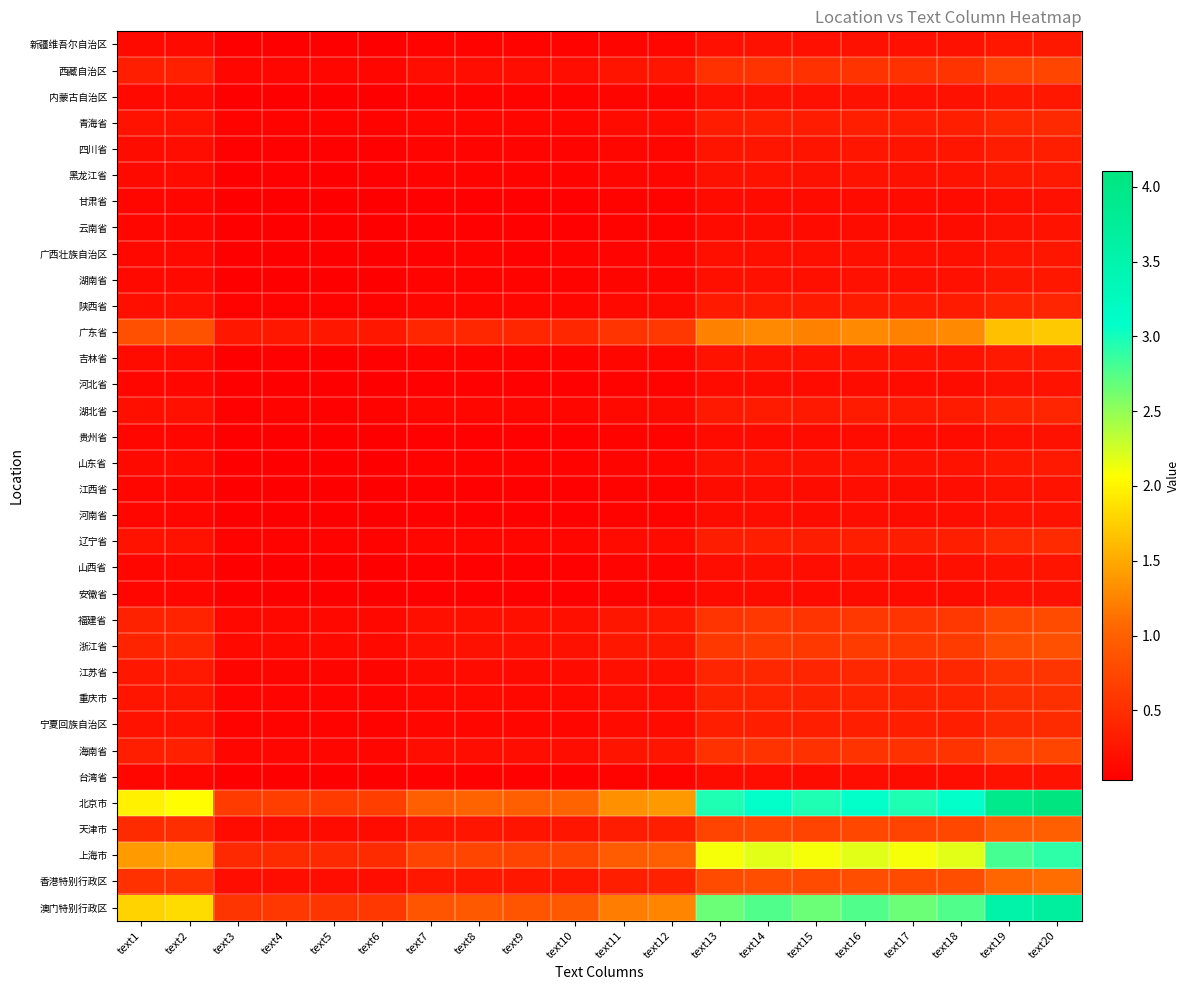

Reading left to right, transcribe all the data shown in this chart.

新疆维吾尔自治区: text1=0.1	text2=0.1	text3=0.0	text4=0.0	text5=0.0	text6=0.0	text7=0.1	text8=0.1	text9=0.1	text10=0.1	text11=0.1	text12=0.1	text13=0.2	text14=0.2	text15=0.2	text16=0.2	text17=0.2	text18=0.2	text19=0.3	text20=0.3
西藏自治区: text1=0.3	text2=0.4	text3=0.1	text4=0.1	text5=0.1	text6=0.1	text7=0.2	text8=0.2	text9=0.2	text10=0.2	text11=0.2	text12=0.2	text13=0.5	text14=0.5	text15=0.5	text16=0.5	text17=0.5	text18=0.5	text19=0.7	text20=0.7
内蒙古自治区: text1=0.1	text2=0.1	text3=0.0	text4=0.0	text5=0.0	text6=0.0	text7=0.1	text8=0.1	text9=0.1	text10=0.1	text11=0.1	text12=0.1	text13=0.2	text14=0.2	text15=0.2	text16=0.2	text17=0.2	text18=0.2	text19=0.3	text20=0.3
青海省: text1=0.2	text2=0.2	text3=0.1	text4=0.1	text5=0.1	text6=0.1	text7=0.1	text8=0.1	text9=0.1	text10=0.1	text11=0.1	text12=0.2	text13=0.3	text14=0.3	text15=0.3	text16=0.3	text17=0.3	text18=0.3	text19=0.4	text20=0.4
四川省: text1=0.2	text2=0.2	text3=0.1	text4=0.1	text5=0.1	text6=0.1	text7=0.1	text8=0.1	text9=0.1	text10=0.1	text11=0.1	text12=0.1	text13=0.2	text14=0.3	text15=0.2	text16=0.3	text17=0.2	text18=0.3	text19=0.3	text20=0.3
黑龙江省: text1=0.1	text2=0.1	text3=0.0	text4=0.0	text5=0.0	text6=0.0	text7=0.1	text8=0.1	text9=0.1	text10=0.1	text11=0.1	text12=0.1	text13=0.2	text14=0.2	text15=0.2	text16=0.2	text17=0.2	text18=0.2	text19=0.3	text20=0.3
甘肃省: text1=0.1	text2=0.1	text3=0.0	text4=0.0	text5=0.0	text6=0.0	text7=0.0	text8=0.1	text9=0.0	text10=0.1	text11=0.1	text12=0.1	text13=0.1	text14=0.2	text15=0.1	text16=0.2	text17=0.1	text18=0.2	text19=0.2	text20=0.2
云南省: text1=0.1	text2=0.1	text3=0.0	text4=0.0	text5=0.0	text6=0.0	text7=0.1	text8=0.1	text9=0.1	text10=0.1	text11=0.1	text12=0.1	text13=0.2	text14=0.2	text15=0.2	text16=0.2	text17=0.2	text18=0.2	text19=0.2	text20=0.2
广西壮族自治区: text1=0.1	text2=0.1	text3=0.0	text4=0.0	text5=0.0	text6=0.0	text7=0.1	text8=0.1	text9=0.1	text10=0.1	text11=0.1	text12=0.1	text13=0.2	text14=0.2	text15=0.2	text16=0.2	text17=0.2	text18=0.2	text19=0.2	text20=0.3
湖南省: text1=0.1	text2=0.1	text3=0.0	text4=0.0	text5=0.0	text6=0.0	text7=0.1	text8=0.1	text9=0.1	text10=0.1	text11=0.1	text12=0.1	text13=0.2	text14=0.2	text15=0.2	text16=0.2	text17=0.2	text18=0.2	text19=0.3	text20=0.3
陕西省: text1=0.2	text2=0.2	text3=0.1	text4=0.1	text5=0.1	text6=0.1	text7=0.1	text8=0.1	text9=0.1	text10=0.1	text11=0.1	text12=0.1	text13=0.3	text14=0.3	text15=0.3	text16=0.3	text17=0.3	text18=0.3	text19=0.4	text20=0.4
广东省: text1=0.8	text2=0.9	text3=0.3	text4=0.3	text5=0.3	text6=0.3	text7=0.4	text8=0.4	text9=0.4	text10=0.4	text11=0.6	text12=0.6	text13=1.2	text14=1.3	text15=1.2	text16=1.3	text17=1.2	text18=1.3	text19=1.6	text20=1.7
吉林省: text1=0.1	text2=0.2	text3=0.0	text4=0.0	text5=0.0	text6=0.0	text7=0.1	text8=0.1	text9=0.1	text10=0.1	text11=0.1	text12=0.1	text13=0.2	text14=0.2	text15=0.2	text16=0.2	text17=0.2	text18=0.2	text19=0.3	text20=0.3
河北省: text1=0.1	text2=0.1	text3=0.0	text4=0.0	text5=0.0	text6=0.0	text7=0.1	text8=0.1	text9=0.1	text10=0.1	text11=0.1	text12=0.1	text13=0.2	text14=0.2	text15=0.2	text16=0.2	text17=0.2	text18=0.2	text19=0.2	text20=0.2
湖北省: text1=0.2	text2=0.2	text3=0.1	text4=0.1	text5=0.1	text6=0.1	text7=0.1	text8=0.1	text9=0.1	text10=0.1	text11=0.1	text12=0.1	text13=0.3	text14=0.3	text15=0.3	text16=0.3	text17=0.3	text18=0.3	text19=0.4	text20=0.4
贵州省: text1=0.1	text2=0.1	text3=0.0	text4=0.0	text5=0.0	text6=0.0	text7=0.1	text8=0.1	text9=0.1	text10=0.1	text11=0.1	text12=0.1	text13=0.1	text14=0.2	text15=0.1	text16=0.2	text17=0.1	text18=0.2	text19=0.2	text20=0.2
山东省: text1=0.1	text2=0.1	text3=0.0	text4=0.0	text5=0.0	text6=0.0	text7=0.1	text8=0.1	text9=0.1	text10=0.1	text11=0.1	text12=0.1	text13=0.2	text14=0.2	text15=0.2	text16=0.2	text17=0.2	text18=0.2	text19=0.3	text20=0.3
江西省: text1=0.1	text2=0.1	text3=0.0	text4=0.0	text5=0.0	text6=0.0	text7=0.1	text8=0.1	text9=0.1	text10=0.1	text11=0.1	text12=0.1	text13=0.2	text14=0.2	text15=0.2	text16=0.2	text17=0.2	text18=0.2	text19=0.2	text20=0.2
河南省: text1=0.1	text2=0.1	text3=0.0	text4=0.0	text5=0.0	text6=0.0	text7=0.1	text8=0.1	text9=0.1	text10=0.1	text11=0.1	text12=0.1	text13=0.2	text14=0.2	text15=0.2	text16=0.2	text17=0.2	text18=0.2	text19=0.2	text20=0.2
辽宁省: text1=0.2	text2=0.2	text3=0.1	text4=0.1	text5=0.1	text6=0.1	text7=0.1	text8=0.1	text9=0.1	text10=0.1	text11=0.1	text12=0.2	text13=0.3	text14=0.3	text15=0.3	text16=0.3	text17=0.3	text18=0.3	text19=0.4	text20=0.5
山西省: text1=0.1	text2=0.1	text3=0.0	text4=0.0	text5=0.0	text6=0.0	text7=0.1	text8=0.1	text9=0.1	text10=0.1	text11=0.1	text12=0.1	text13=0.2	text14=0.2	text15=0.2	text16=0.2	text17=0.2	text18=0.2	text19=0.2	text20=0.2
安徽省: text1=0.1	text2=0.1	text3=0.0	text4=0.0	text5=0.0	text6=0.0	text7=0.1	text8=0.1	text9=0.1	text10=0.1	text11=0.1	text12=0.1	text13=0.2	text14=0.2	text15=0.2	text16=0.2	text17=0.2	text18=0.2	text19=0.2	text20=0.2
福建省: text1=0.4	text2=0.4	text3=0.1	text4=0.1	text5=0.1	text6=0.1	text7=0.2	text8=0.2	text9=0.2	text10=0.2	text11=0.3	text12=0.3	text13=0.6	text14=0.6	text15=0.6	text16=0.6	text17=0.6	text18=0.6	text19=0.8	text20=0.8
浙江省: text1=0.4	text2=0.4	text3=0.1	text4=0.1	text5=0.1	text6=0.1	text7=0.2	text8=0.2	text9=0.2	text10=0.2	text11=0.3	text12=0.3	text13=0.6	text14=0.6	text15=0.6	text16=0.6	text17=0.6	text18=0.6	text19=0.8	text20=0.8
江苏省: text1=0.3	text2=0.3	text3=0.1	text4=0.1	text5=0.1	text6=0.1	text7=0.1	text8=0.1	text9=0.1	text10=0.1	text11=0.2	text12=0.2	text13=0.4	text14=0.4	text15=0.4	text16=0.4	text17=0.4	text18=0.4	text19=0.6	text20=0.6
重庆市: text1=0.2	text2=0.3	text3=0.1	text4=0.1	text5=0.1	text6=0.1	text7=0.1	text8=0.1	text9=0.1	text10=0.1	text11=0.2	text12=0.2	text13=0.4	text14=0.4	text15=0.4	text16=0.4	text17=0.4	text18=0.4	text19=0.5	text20=0.5
宁夏回族自治区: text1=0.2	text2=0.2	text3=0.1	text4=0.1	text5=0.1	text6=0.1	text7=0.1	text8=0.1	text9=0.1	text10=0.1	text11=0.2	text12=0.2	text13=0.3	text14=0.3	text15=0.3	text16=0.3	text17=0.3	text18=0.3	text19=0.4	text20=0.5
海南省: text1=0.3	text2=0.4	text3=0.1	text4=0.1	text5=0.1	text6=0.1	text7=0.2	text8=0.2	text9=0.2	text10=0.2	text11=0.2	text12=0.2	text13=0.5	text14=0.5	text15=0.5	text16=0.5	text17=0.5	text18=0.5	text19=0.7	text20=0.7
台湾省: text1=0.1	text2=0.1	text3=0.0	text4=0.0	text5=0.0	text6=0.0	text7=0.1	text8=0.1	text9=0.1	text10=0.1	text11=0.1	text12=0.1	text13=0.2	text14=0.2	text15=0.2	text16=0.2	text17=0.2	text18=0.2	text19=0.2	text20=0.2
北京市: text1=2.0	text2=2.1	text3=0.6	text4=0.7	text5=0.6	text6=0.7	text7=1.0	text8=1.0	text9=1.0	text10=1.0	text11=1.3	text12=1.4	text13=3.0	text14=3.1	text15=3.0	text16=3.1	text17=3.0	text18=3.1	text19=4.0	text20=4.1
天津市: text1=0.5	text2=0.5	text3=0.2	text4=0.2	text5=0.2	text6=0.2	text7=0.2	text8=0.2	text9=0.2	text10=0.2	text11=0.3	text12=0.3	text13=0.7	text14=0.7	text15=0.7	text16=0.7	text17=0.7	text18=0.7	text19=0.9	text20=1.0
上海市: text1=1.4	text2=1.5	text3=0.4	text4=0.5	text5=0.4	text6=0.5	text7=0.7	text8=0.7	text9=0.7	text10=0.7	text11=1.0	text12=1.0	text13=2.1	text14=2.2	text15=2.1	text16=2.2	text17=2.1	text18=2.2	text19=2.8	text20=2.9
香港特别行政区: text1=0.5	text2=0.5	text3=0.2	text4=0.2	text5=0.2	text6=0.2	text7=0.3	text8=0.3	text9=0.3	text10=0.3	text11=0.4	text12=0.4	text13=0.8	text14=0.8	text15=0.8	text16=0.8	text17=0.8	text18=0.8	text19=1.1	text20=1.1
澳门特别行政区: text1=1.8	text2=1.8	text3=0.6	text4=0.6	text5=0.6	text6=0.6	text7=0.9	text8=0.9	text9=0.9	text10=0.9	text11=1.2	text12=1.3	text13=2.7	text14=2.8	text15=2.7	text16=2.8	text17=2.7	text18=2.8	text19=3.5	text20=3.7